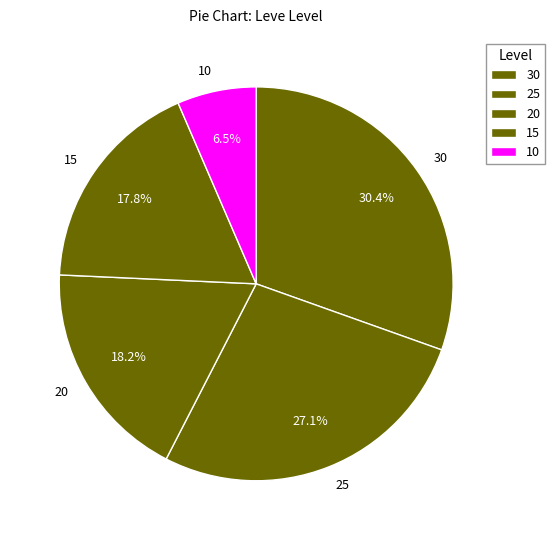

Does any single category account for the majority?

No